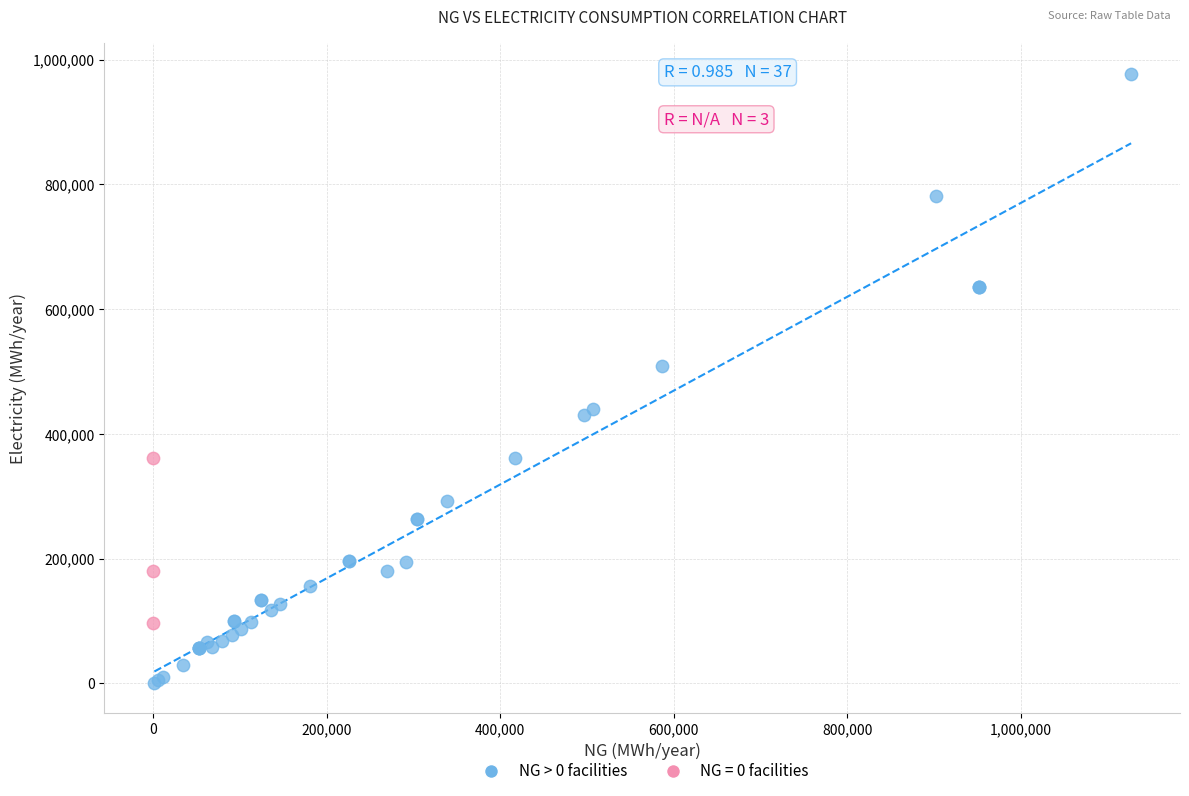

Which series contains the highest Y value?

NG > 0 facilities